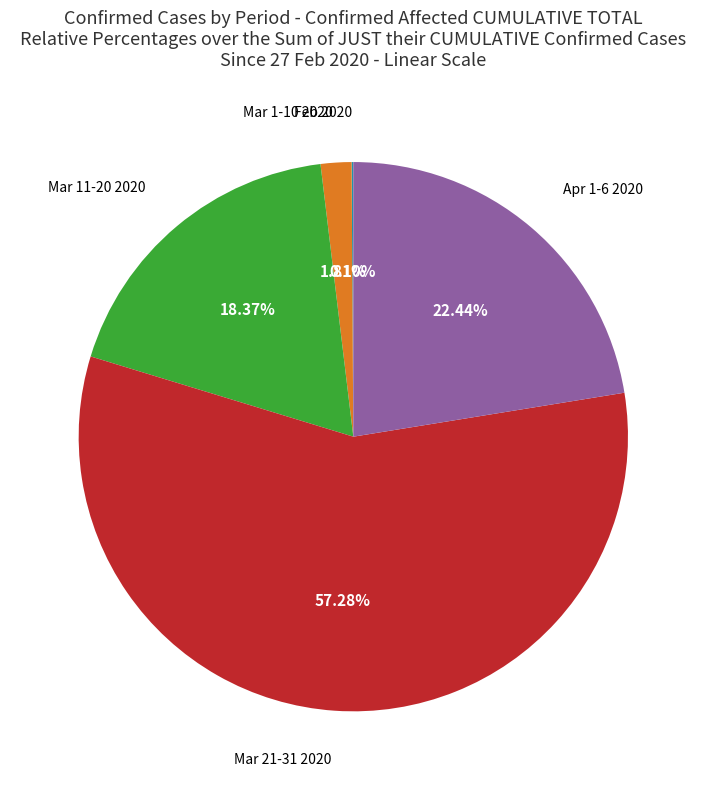

To the nearest percent, what is the average slice percentage?

20%